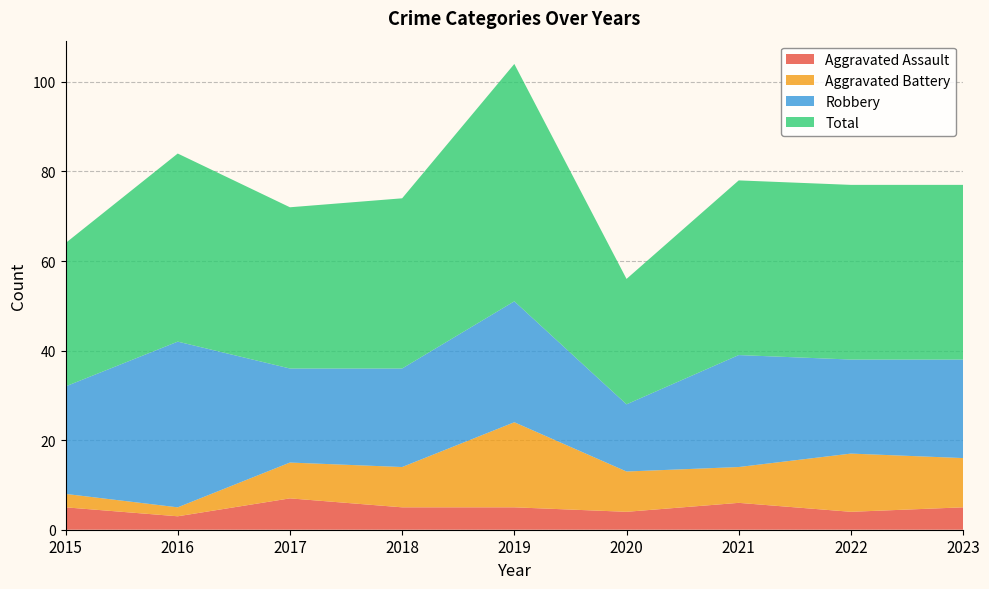

Reading left to right, extract all data points from this chart.

Aggravated Assault: 5	3	7	5	5	4	6	4	5
Aggravated Battery: 3	2	8	9	19	9	8	13	11
Robbery: 24	37	21	22	27	15	25	21	22
Total: 32	42	36	38	53	28	39	39	39